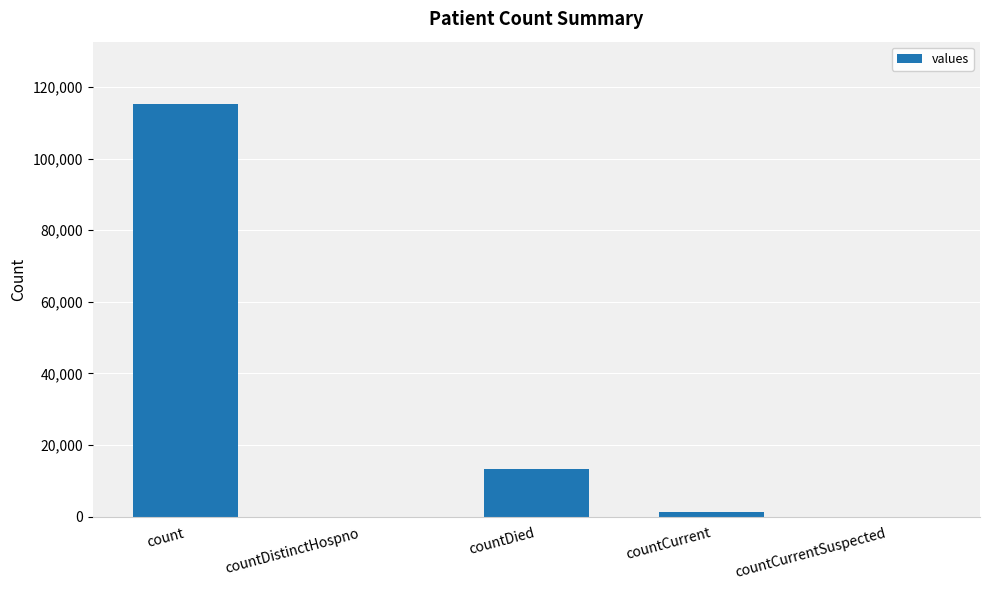

Which category has the highest value across all series?

count